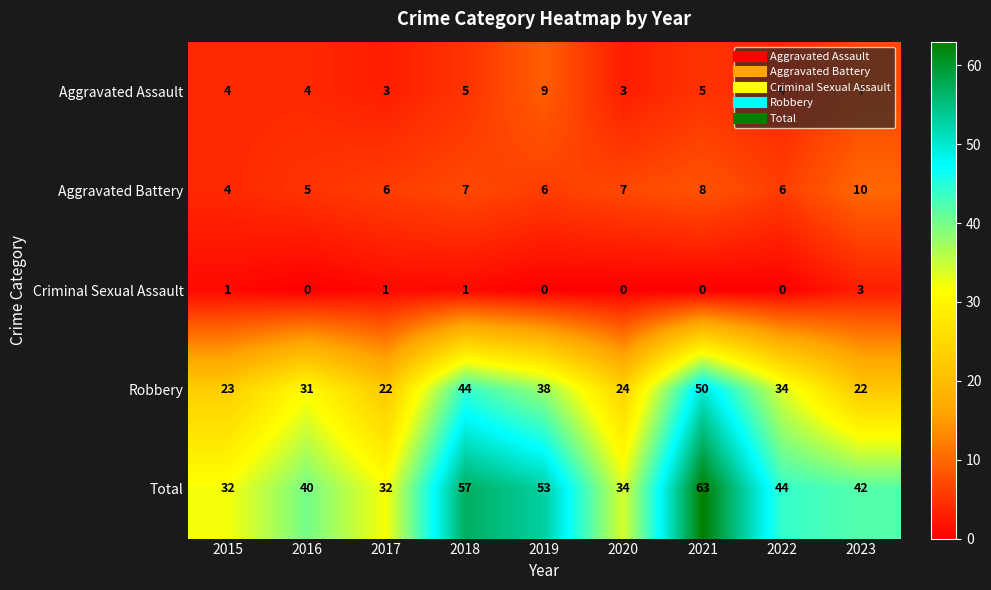

What is the spread (max minus min) of values at 2021?

63